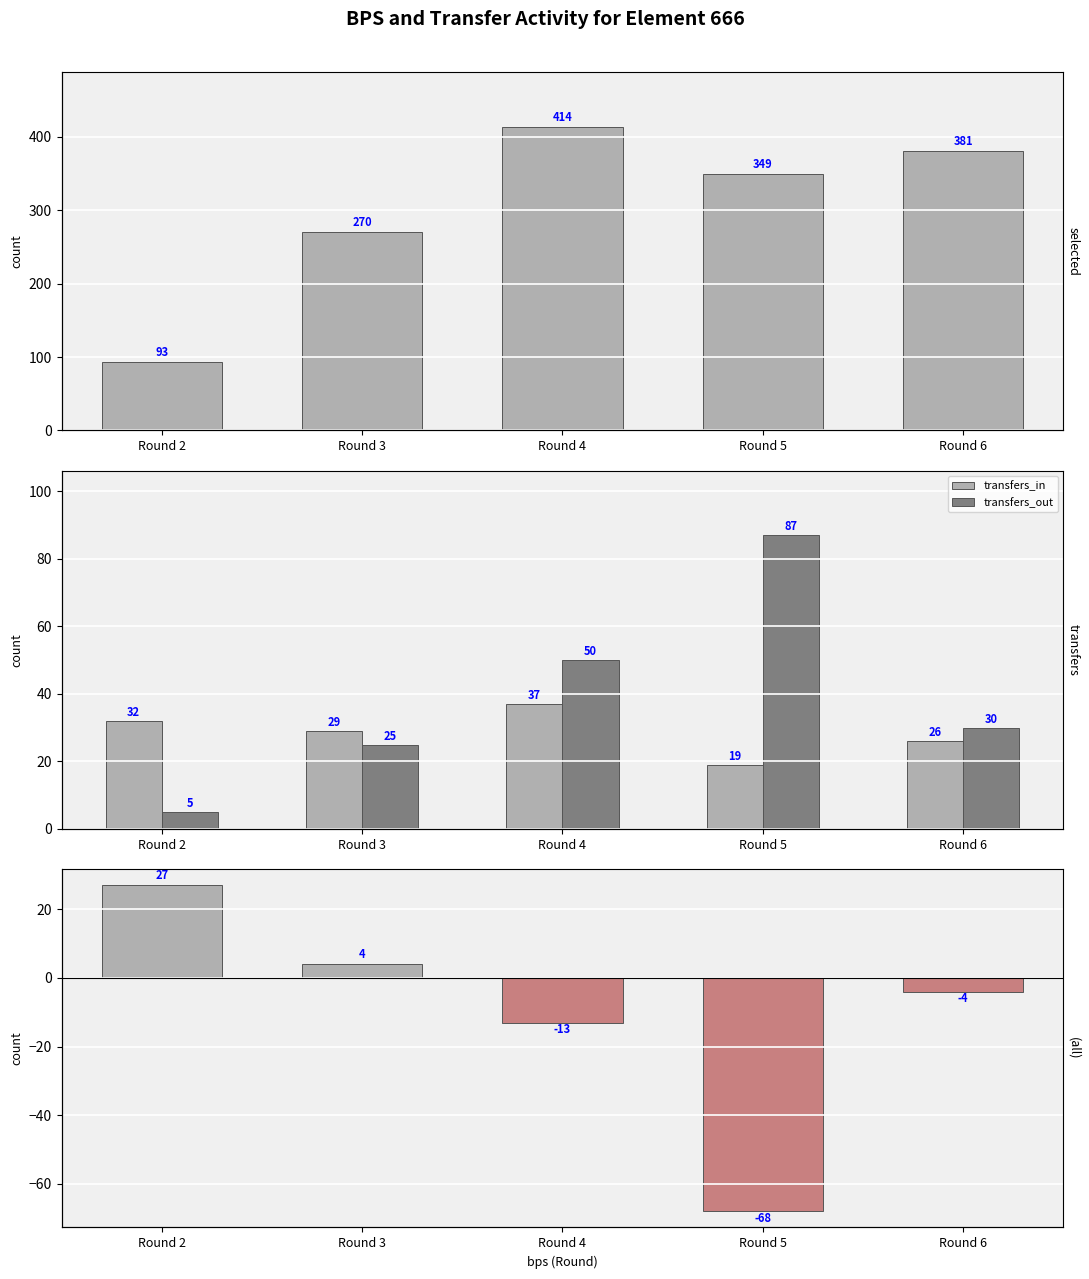

Reading left to right, list all the values displayed in this chart.

selected: Round 2=93	Round 3=270	Round 4=414	Round 5=349	Round 6=381
transfers_in: Round 2=32	Round 3=29	Round 4=37	Round 5=19	Round 6=26
transfers_out: Round 2=5	Round 3=25	Round 4=50	Round 5=87	Round 6=30
transfers_balance: Round 2=27	Round 3=4	Round 4=-13	Round 5=-68	Round 6=-4